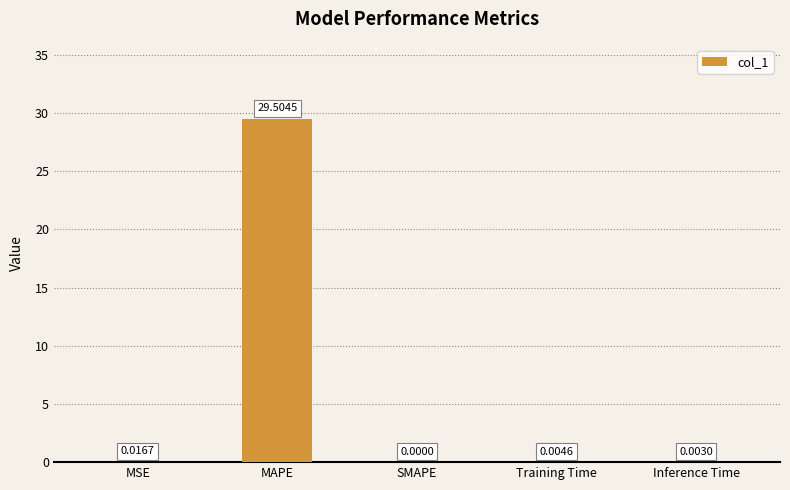

What is the average value?

5.9